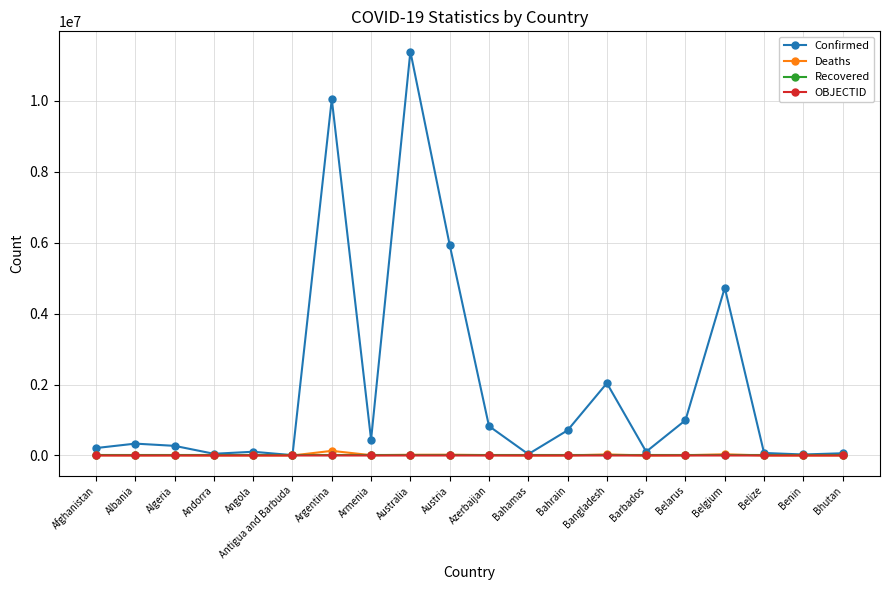

What is the label of the 18th point from the left?

Belize